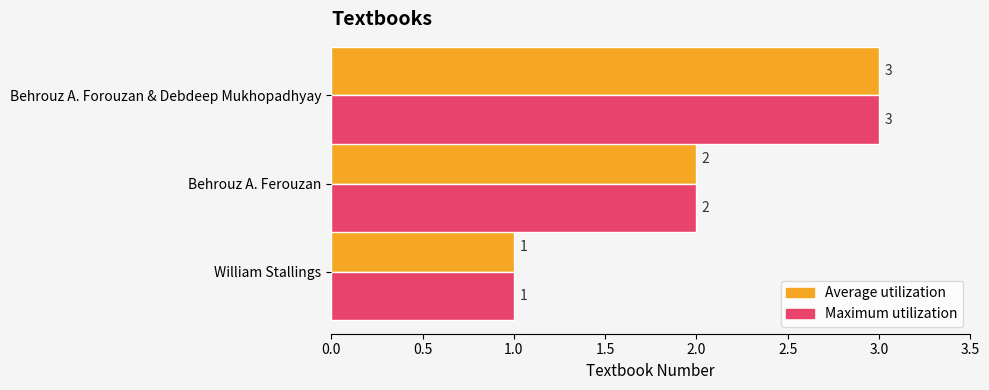

The value of Average utilization at Behrouz A. Ferouzan is 2. True or false?

True